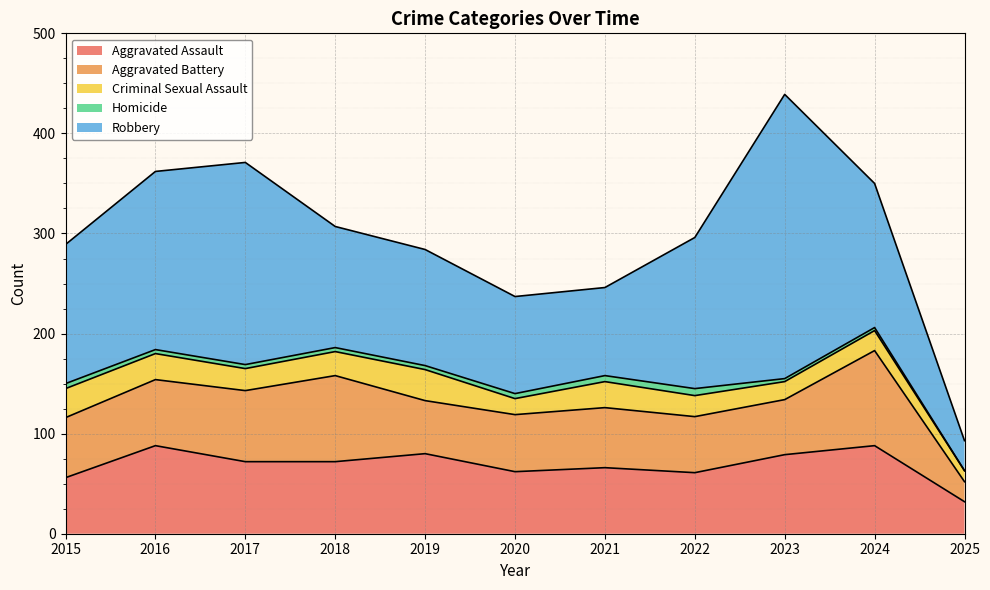

What is the value of the Aggravated Battery point at the 1st from the left?

60